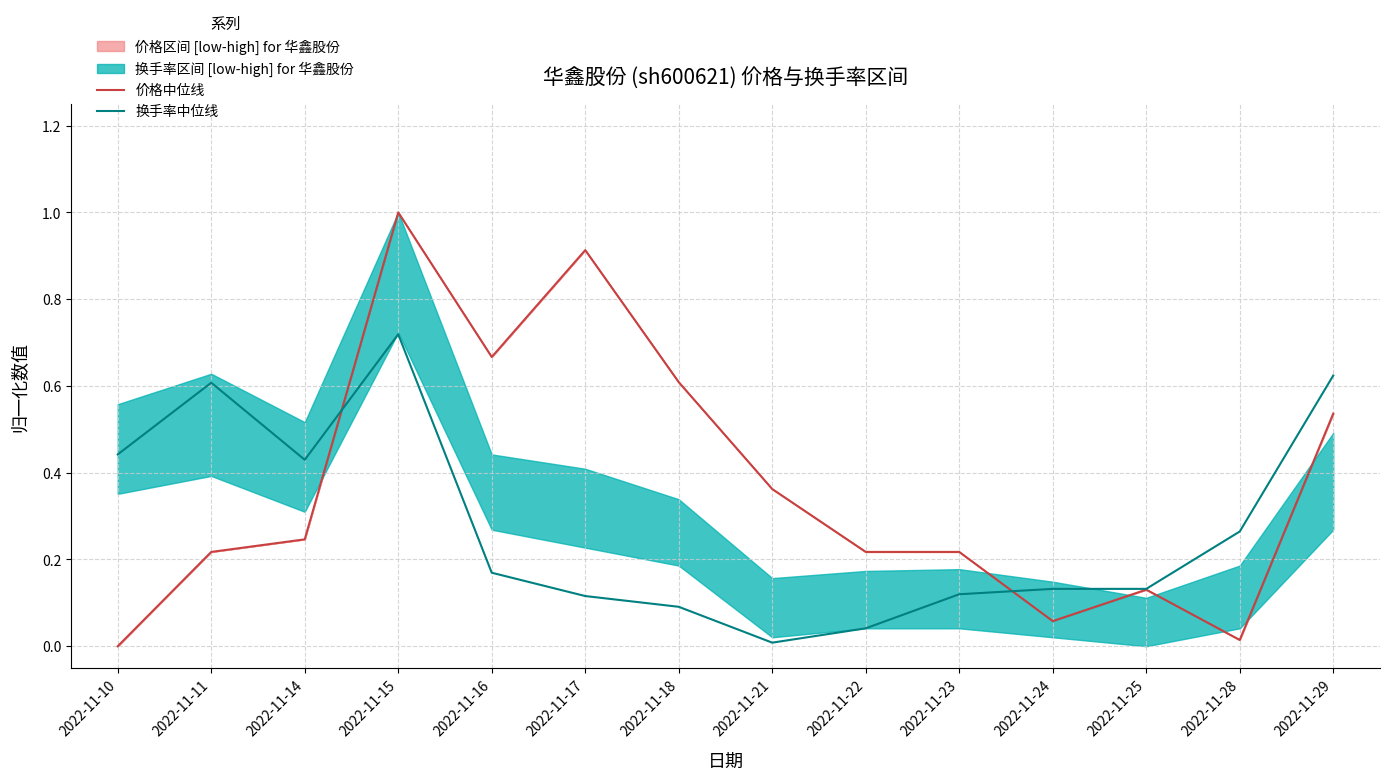

How many lines are shown in the chart?

2